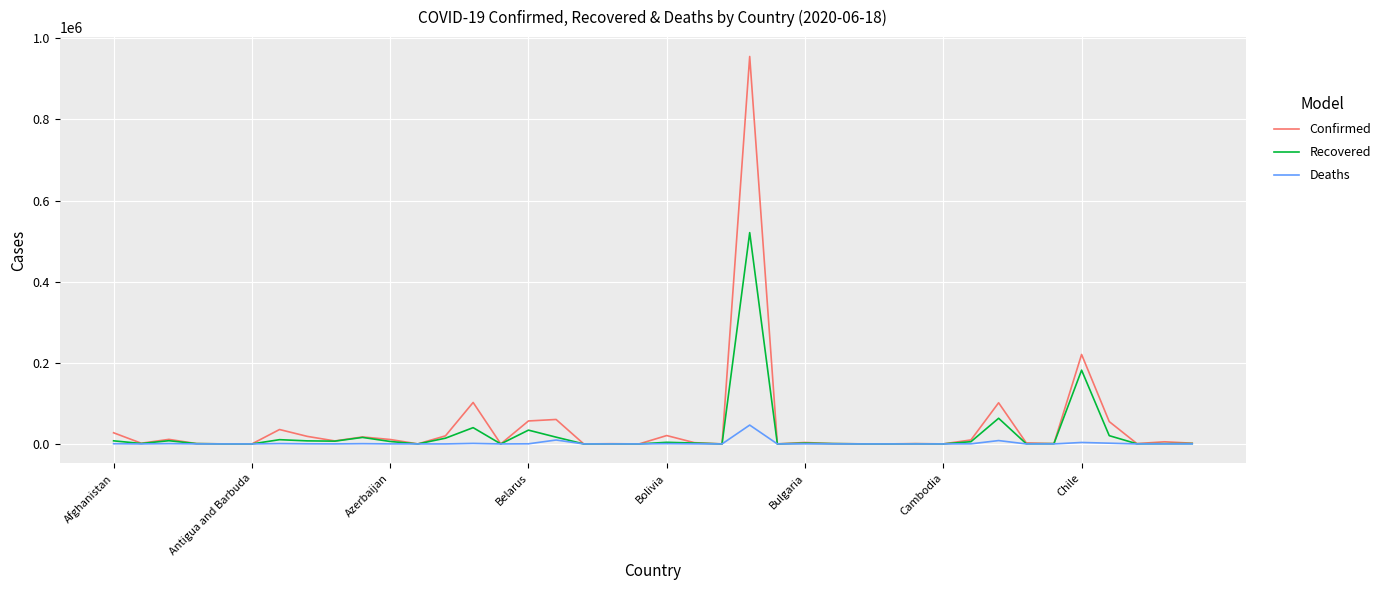

Rank the series by their maximum value, from lowest to highest.

Deaths, Recovered, Confirmed